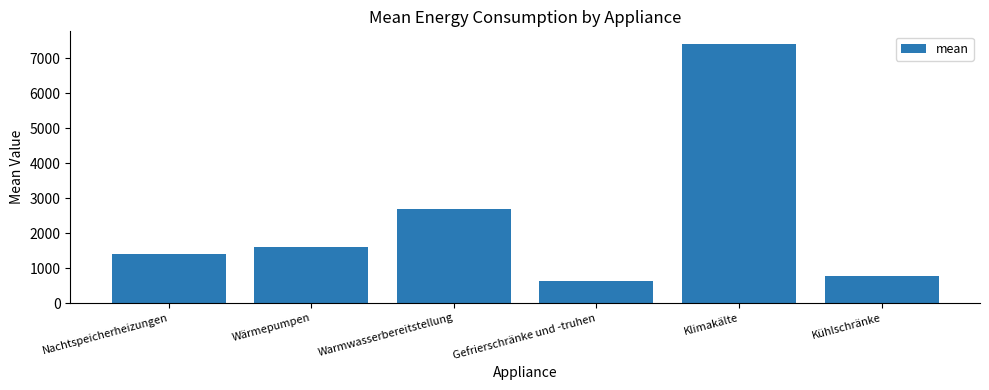

How many categories are shown in the chart?

6